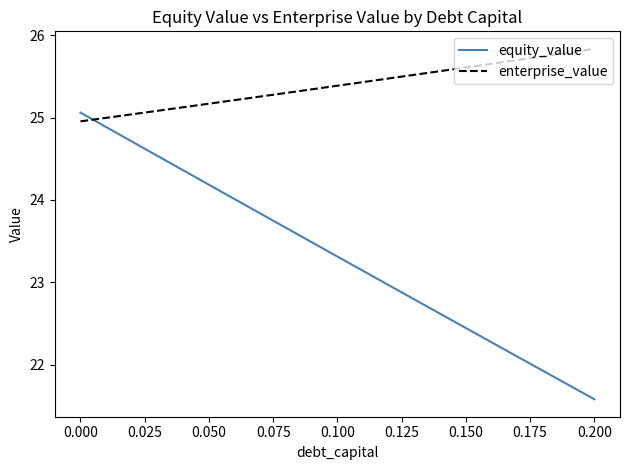

List the series in order of their peak value, highest first.

enterprise_value, equity_value